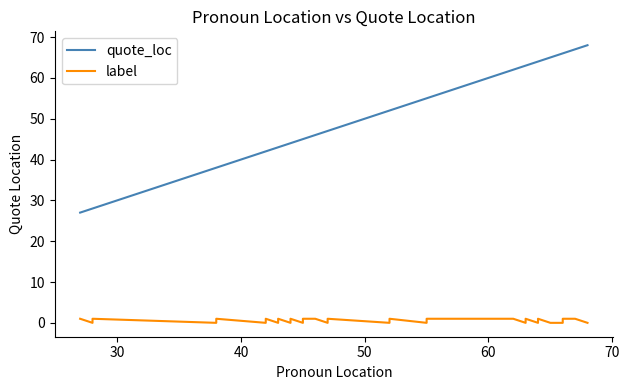

True or false: quote_loc and label intersect in this chart.

False